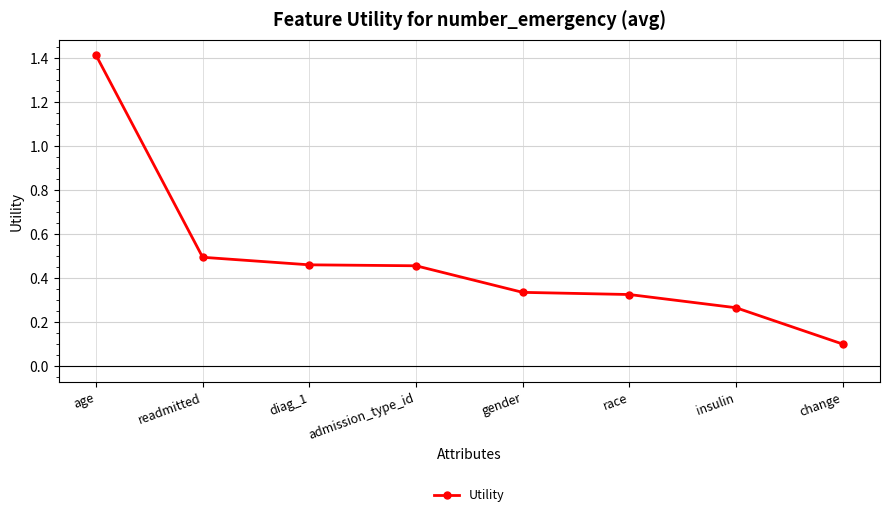

What is the change in value from diag_1 to gender?

-0.1